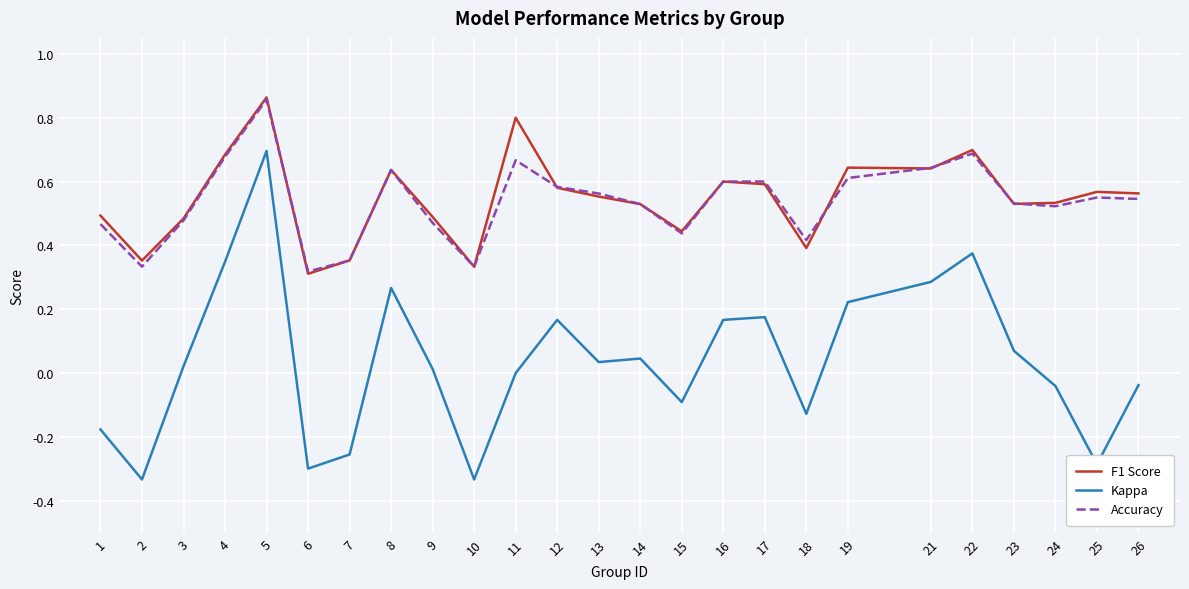

How many Accuracy values are between 0 and 1?

25